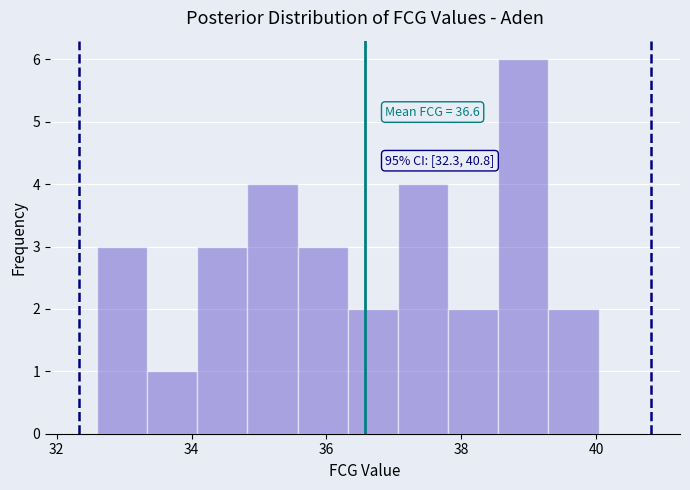

Read against the x-axis, roughly where is the centre of the tallest bar?

39.0